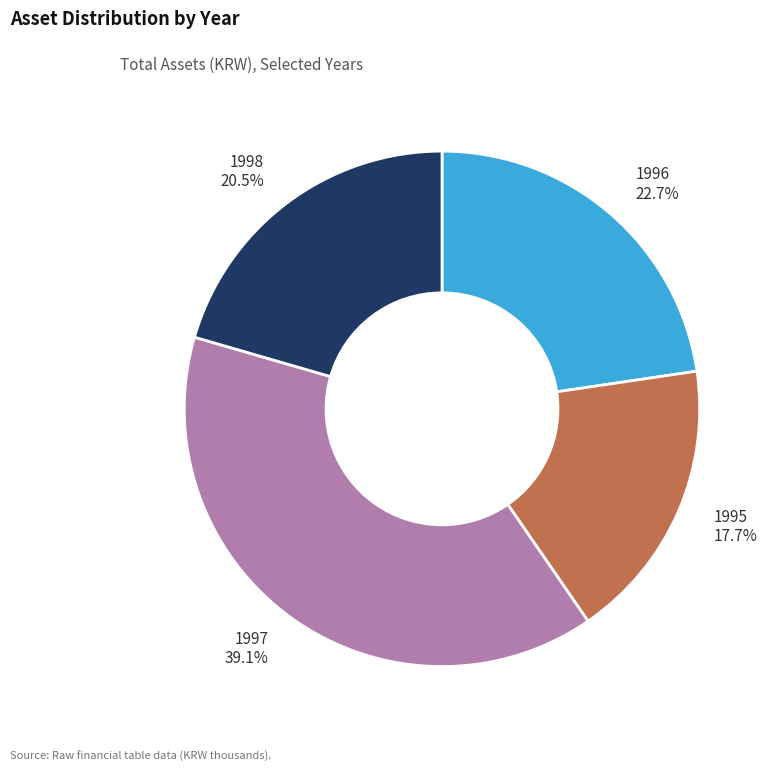

Combined, do 1996 22.7% and 1998 20.5% account for over 50%?

No